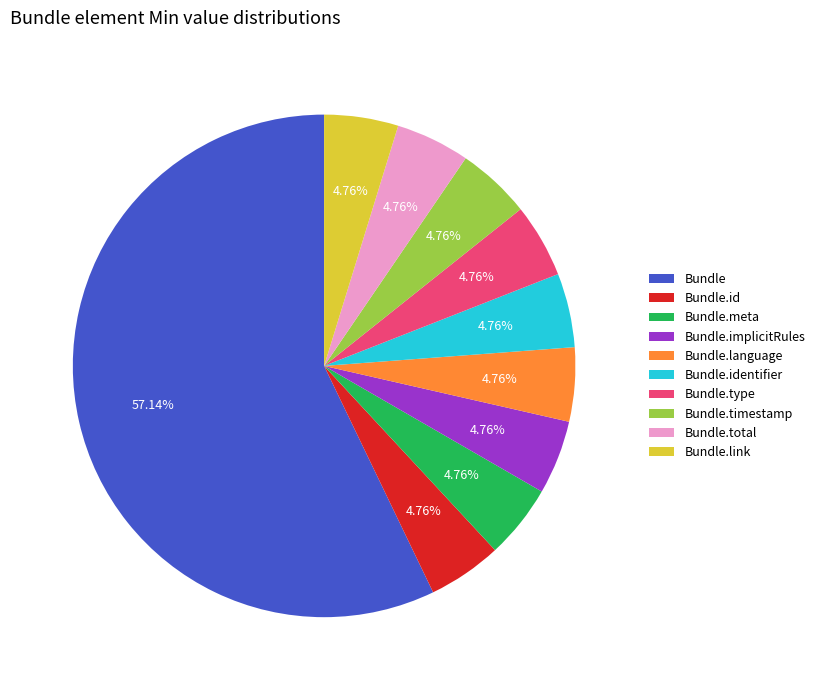

What is the ratio of the value at Bundle.timestamp to the value at Bundle.total?

1.0